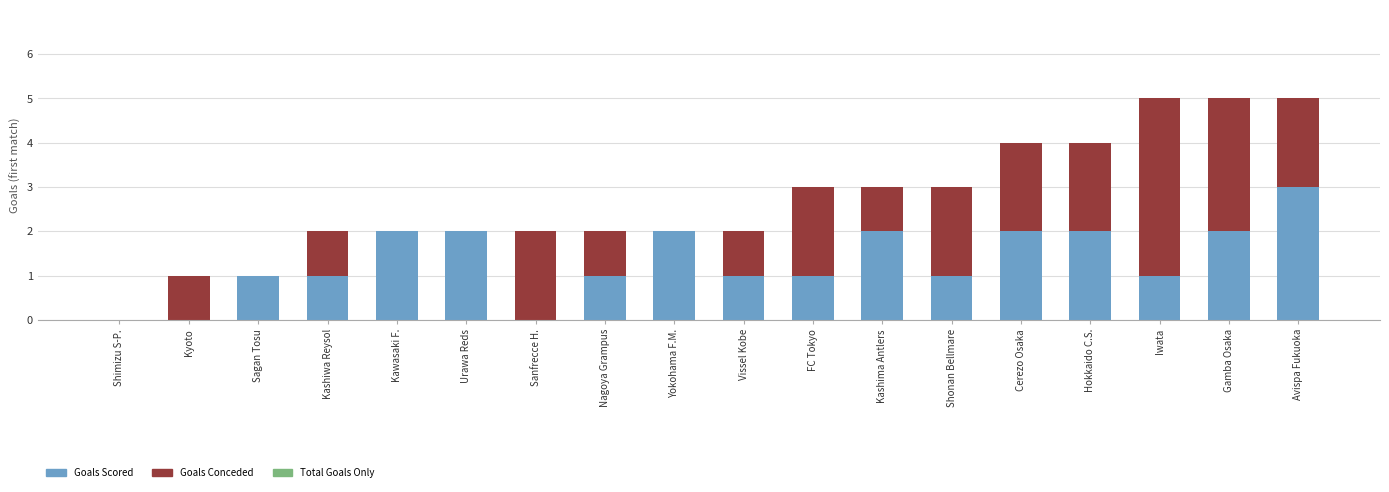

The value of Goals Scored at Sanfrecce H. is 0. True or false?

True